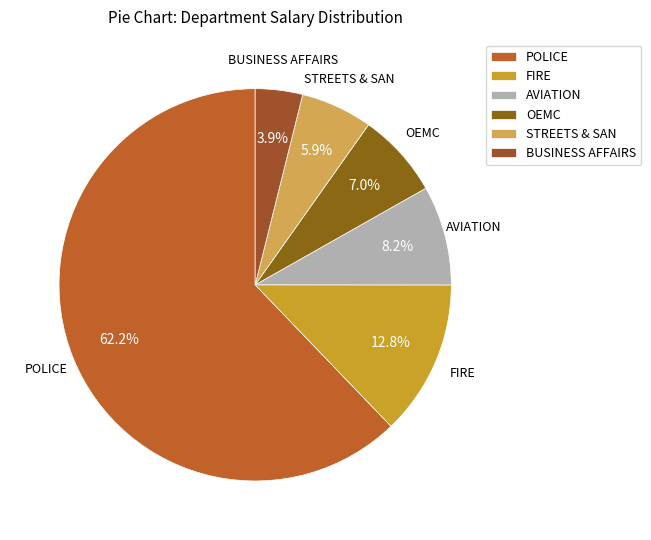

To the nearest percent, what is the difference between the largest and smallest slice percentages?

58%